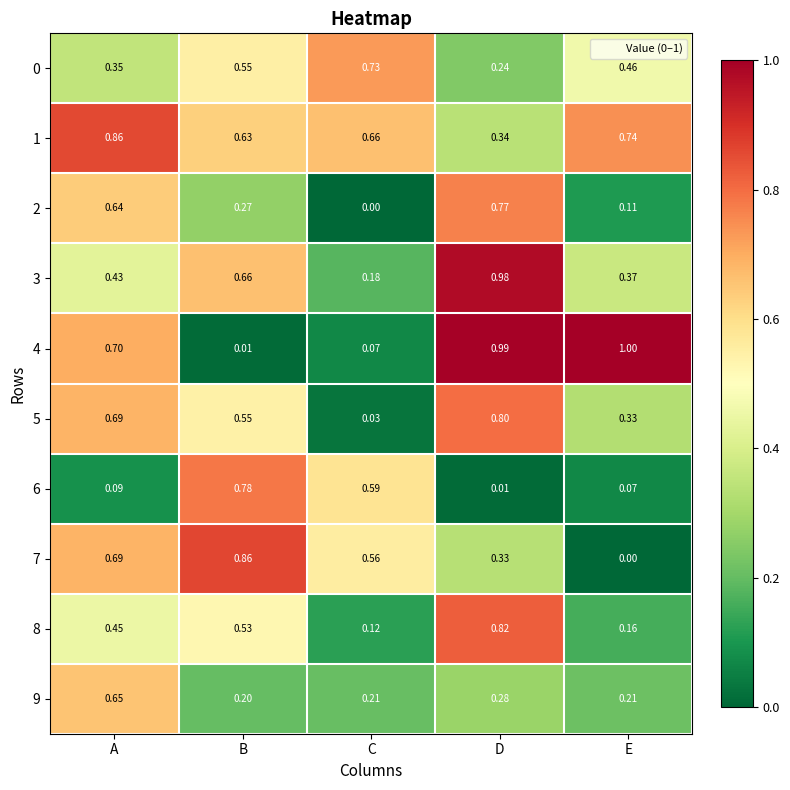

At which label does 4 reach its minimum?

B